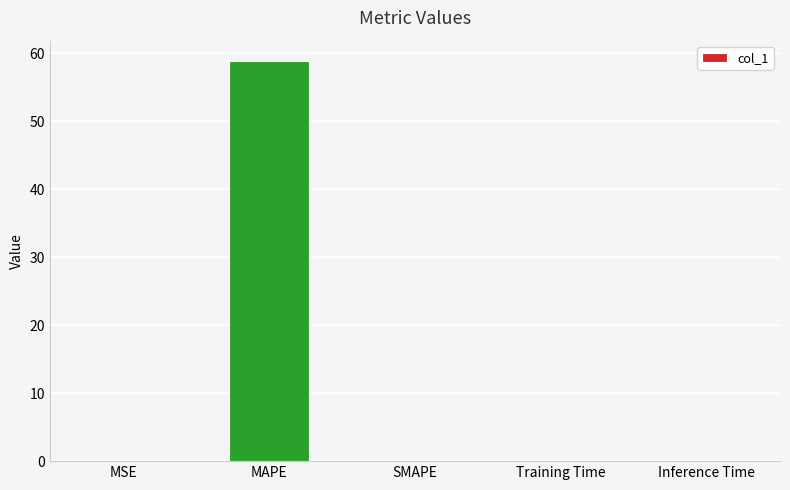

Count the number of data series in this chart.

1